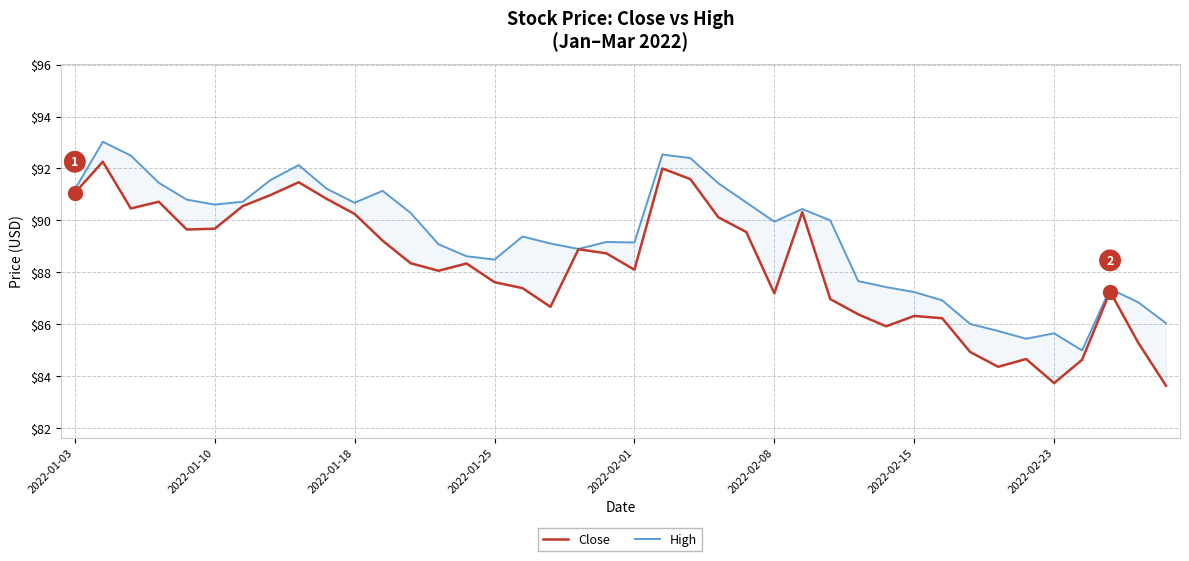

At which label does Close first exceed 88?

2022-01-03